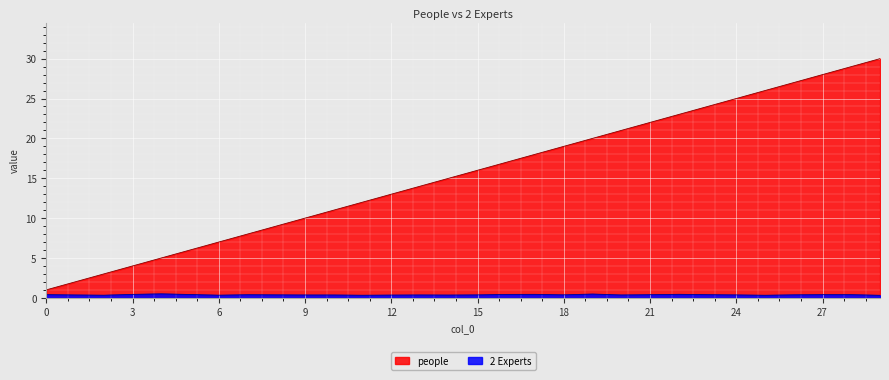

Reading left to right, extract all data points from this chart.

people: 0=1.0	1=2.0	2=3.0	3=4.0	4=5.0	5=6.0	6=7.0	7=8.0	8=9.0	9=10.0	10=11.0	11=12.0	12=13.0	13=14.0	14=15.0	15=16.0	16=17.0	17=18.0	18=19.0	19=20.0	20=21.0	21=22.0	22=23.0	23=24.0	24=25.0	25=26.0	26=27.0	27=28.0	28=29.0	29=30.0
2 Experts: 0=0.4	1=0.4	2=0.3	3=0.4	4=0.5	5=0.4	6=0.3	7=0.4	8=0.4	9=0.4	10=0.4	11=0.3	12=0.3	13=0.4	14=0.4	15=0.4	16=0.4	17=0.4	18=0.4	19=0.5	20=0.4	21=0.4	22=0.4	23=0.4	24=0.4	25=0.3	26=0.4	27=0.4	28=0.4	29=0.3